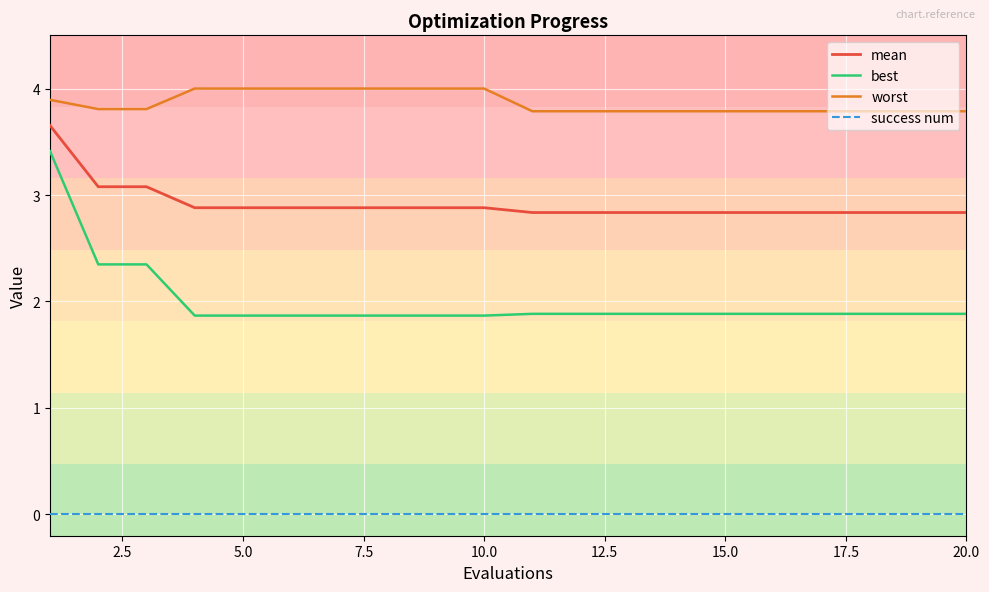

True or false: worst and best intersect in this chart.

False